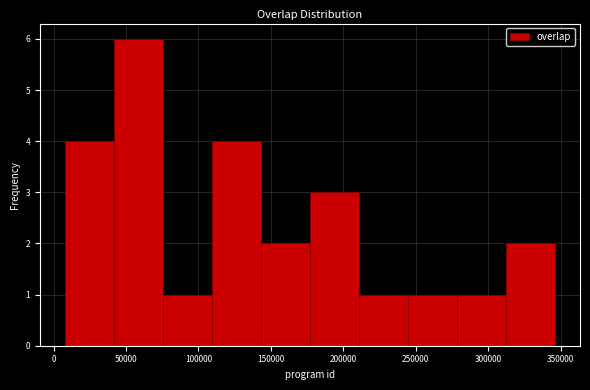

Reading left to right, transcribe this chart: for each bar, give the range it covers on the x-axis and its height. Neither the bar edges nor the heights are printed on the chart, so give them approximately, as read against the axes.

10000 to 40000: 4
40000 to 75000: 6
75000 to 110000: 1
110000 to 145000: 4
145000 to 175000: 2
175000 to 210000: 3
210000 to 245000: 1
245000 to 280000: 1
280000 to 315000: 1
315000 to 345000: 2